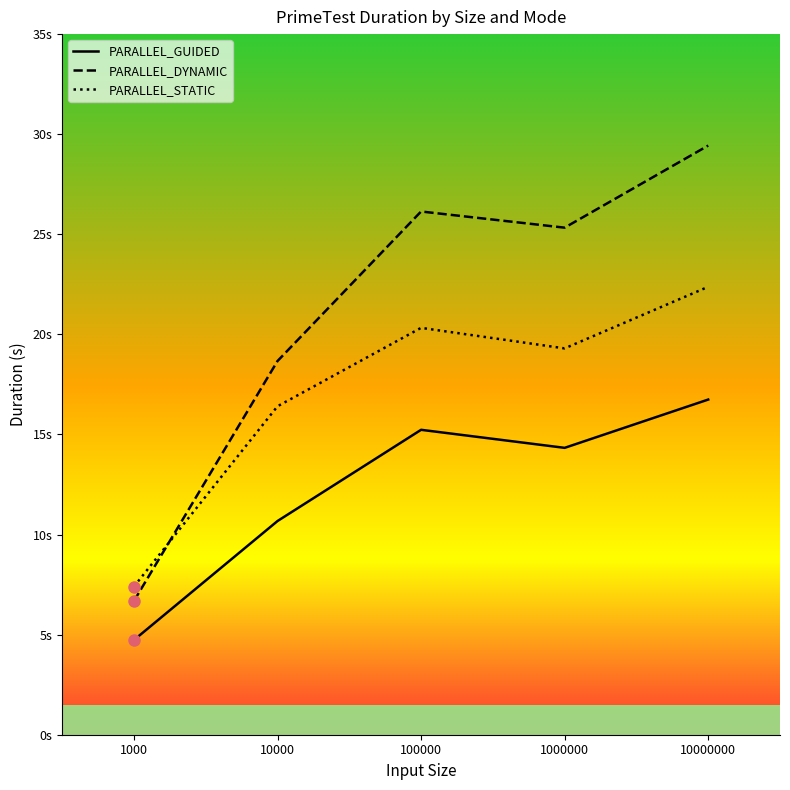

Which has a higher value, 100000 or 10000000?

10000000